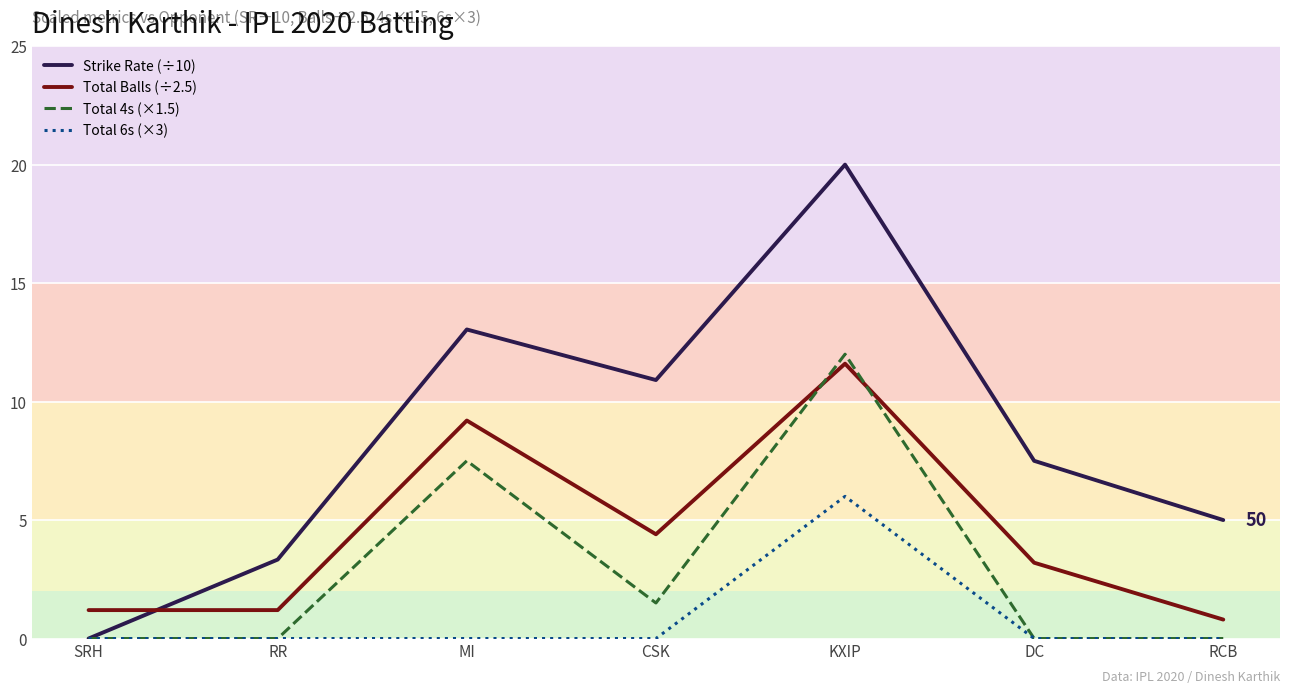

What is the sum of the Total 4s (×1.5) values at RCB and KXIP?

12.0